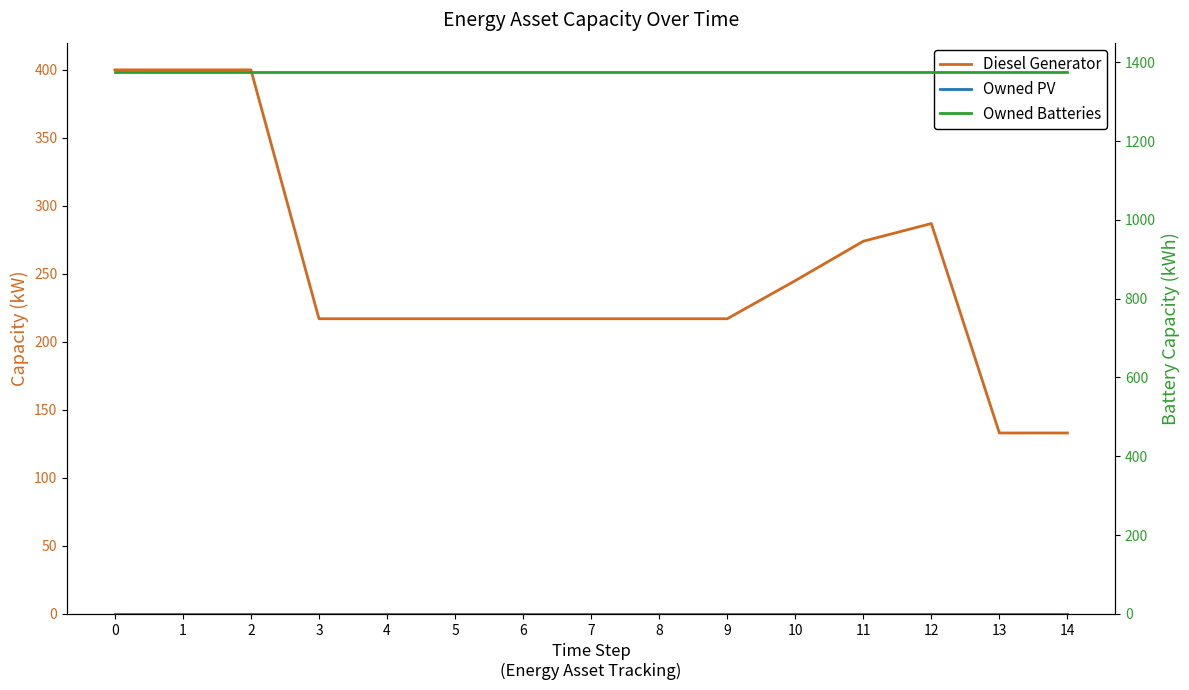

Reading left to right, list all the values displayed in this chart.

Diesel Generator: 0=400.0	1=400.0	2=400.0	3=217.0	4=217.0	5=217.0	6=217.0	7=217.0	8=217.0	9=217.0	10=245.0	11=274.0	12=287.0	13=133.0	14=133.0
Owned PV: 0=0.0	1=0.0	2=0.0	3=0.0	4=0.0	5=0.0	6=0.0	7=0.0	8=0.0	9=0.0	10=0.0	11=0.0	12=0.0	13=0.0	14=0.0
Owned Batteries: 0=1374.0	1=1374.0	2=1374.0	3=1374.0	4=1374.0	5=1374.0	6=1374.0	7=1374.0	8=1374.0	9=1374.0	10=1374.0	11=1374.0	12=1374.0	13=1374.0	14=1374.0